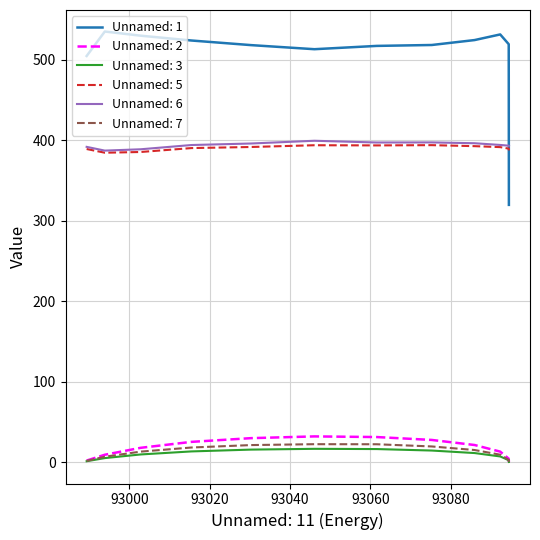

True or false: Unnamed: 7 and Unnamed: 5 cross at least once.

False